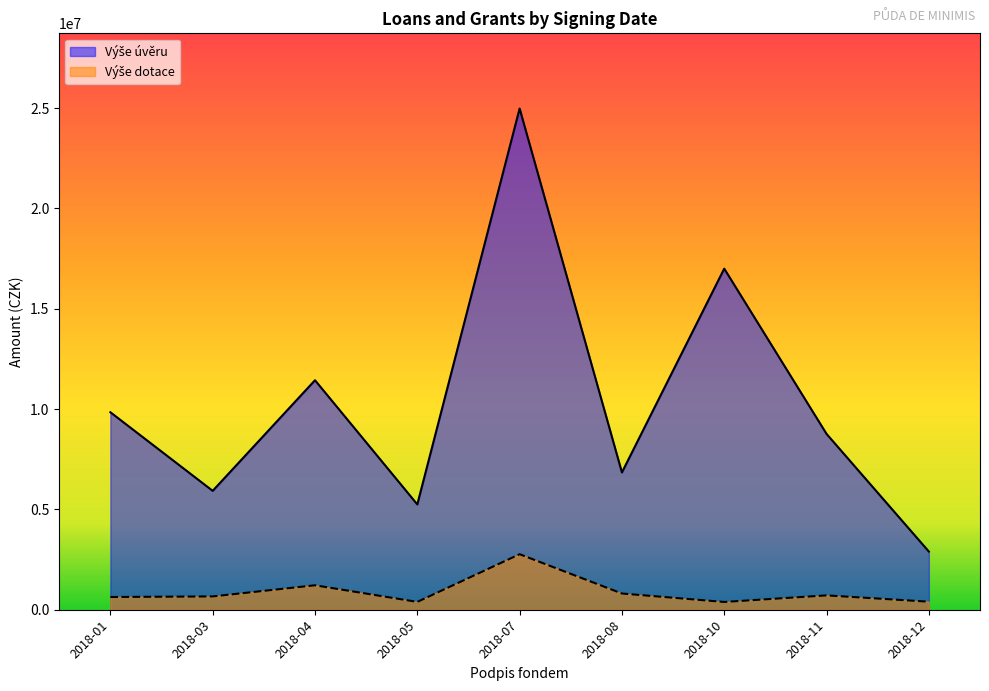

True or false: Výše dotace and Výše úvěru cross at least once.

False